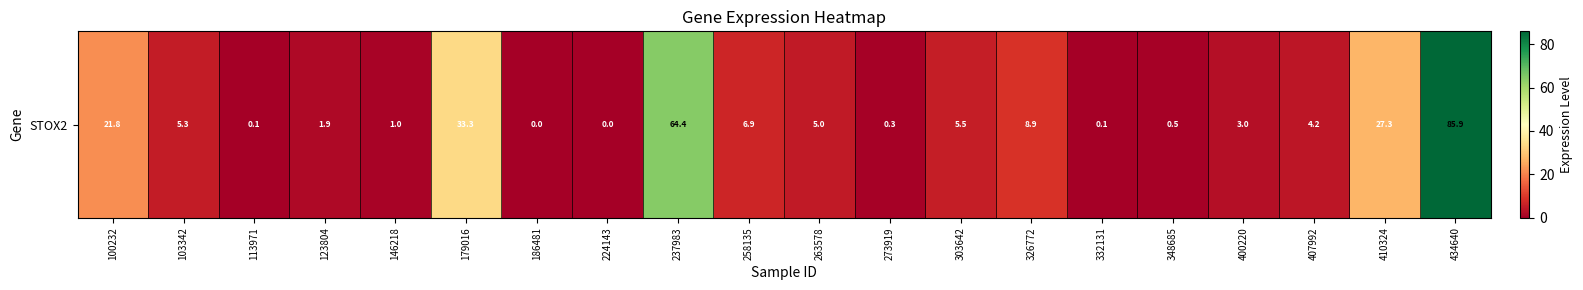

What is the difference between the values at 303642 and 103342?

0.2